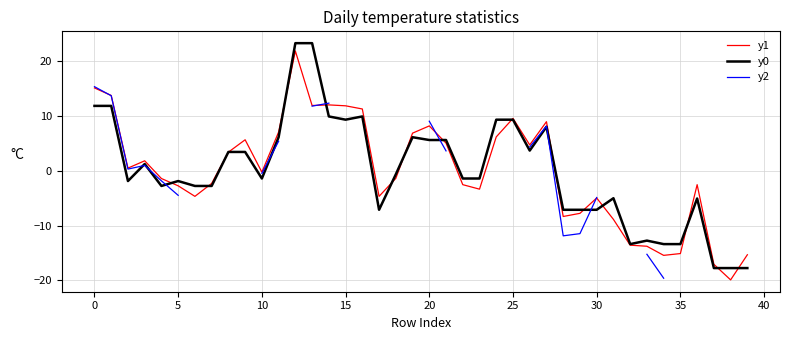

What is the highest value of the y1 series?

21.9